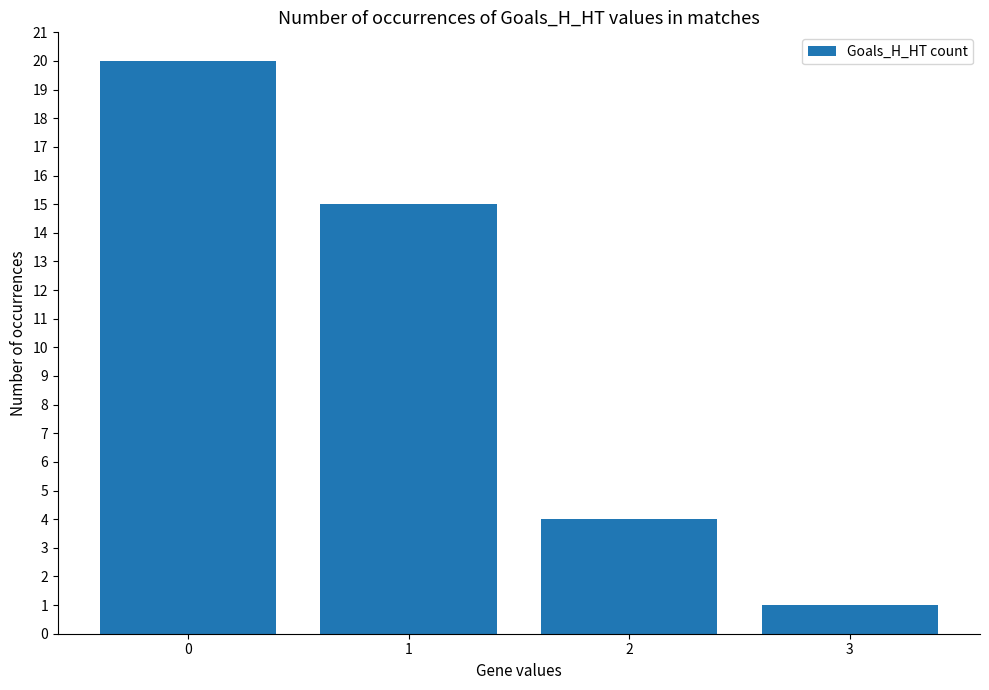

How many data points are less than 15?

2